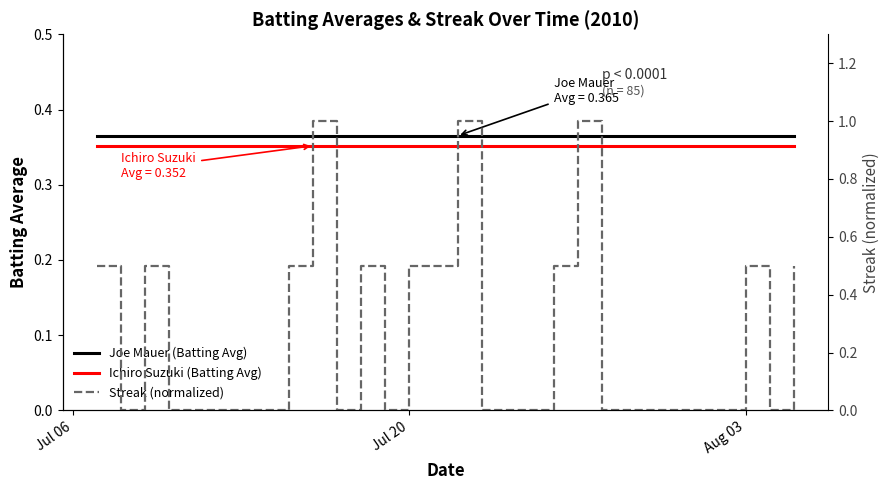

What are all the series names shown in the legend?

Joe Mauer (Batting Avg), Ichiro Suzuki (Batting Avg), Streak (normalized)